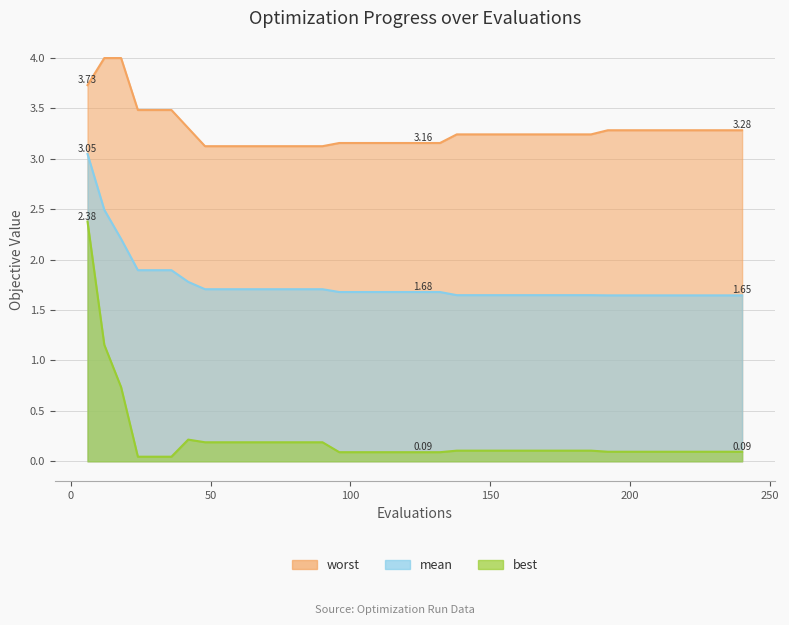

Rank the series by their maximum value, from lowest to highest.

best, mean, worst